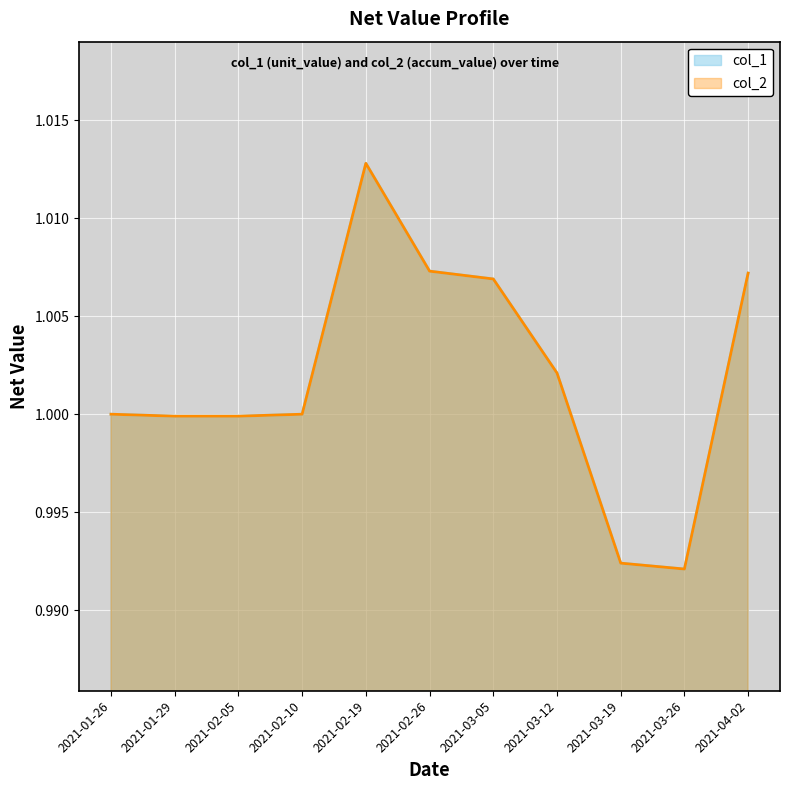

Which series changed the most between 2021-01-29 and 2021-04-02?

col_1